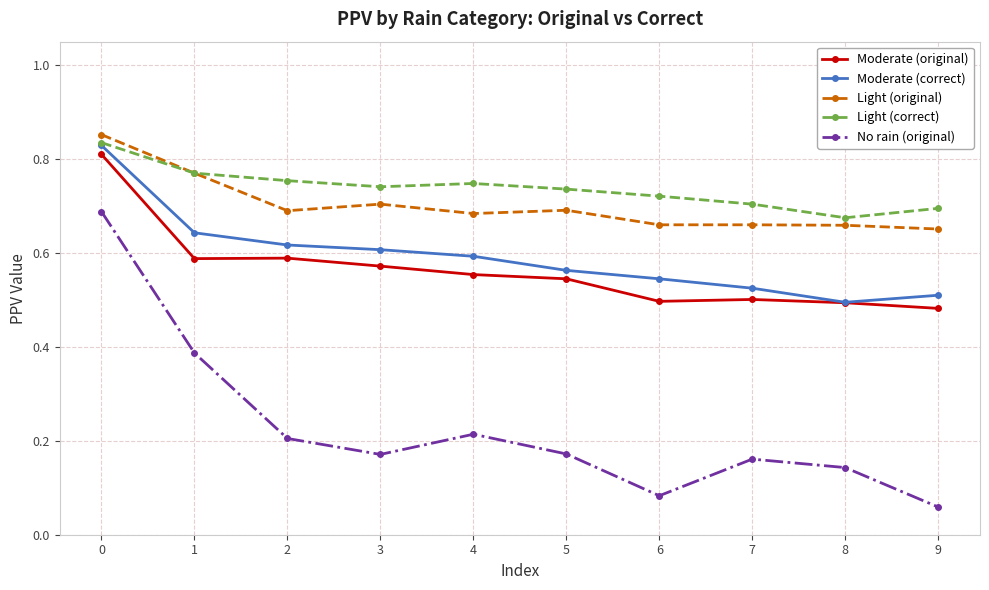

True or false: Light (original) has more than 0 points higher than both neighbors.

True